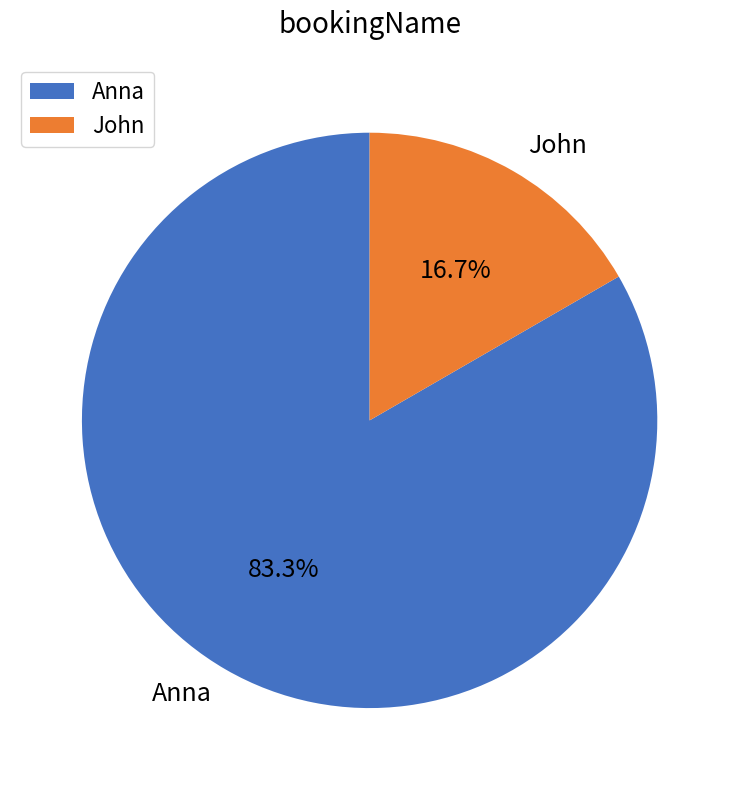

Rank the categories by value from lowest to highest.

John, Anna